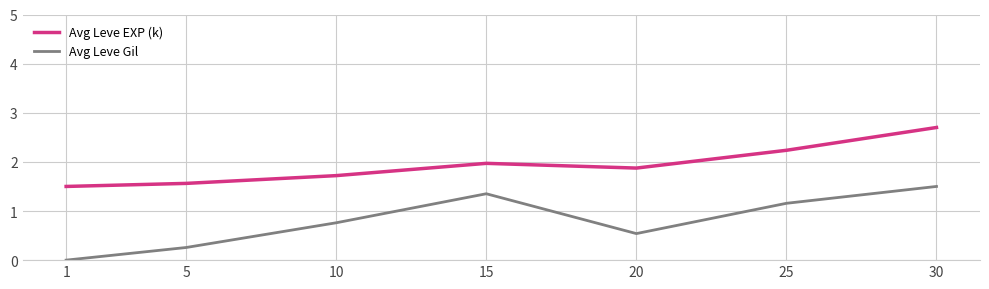

Which label corresponds to the largest value in the chart?

30